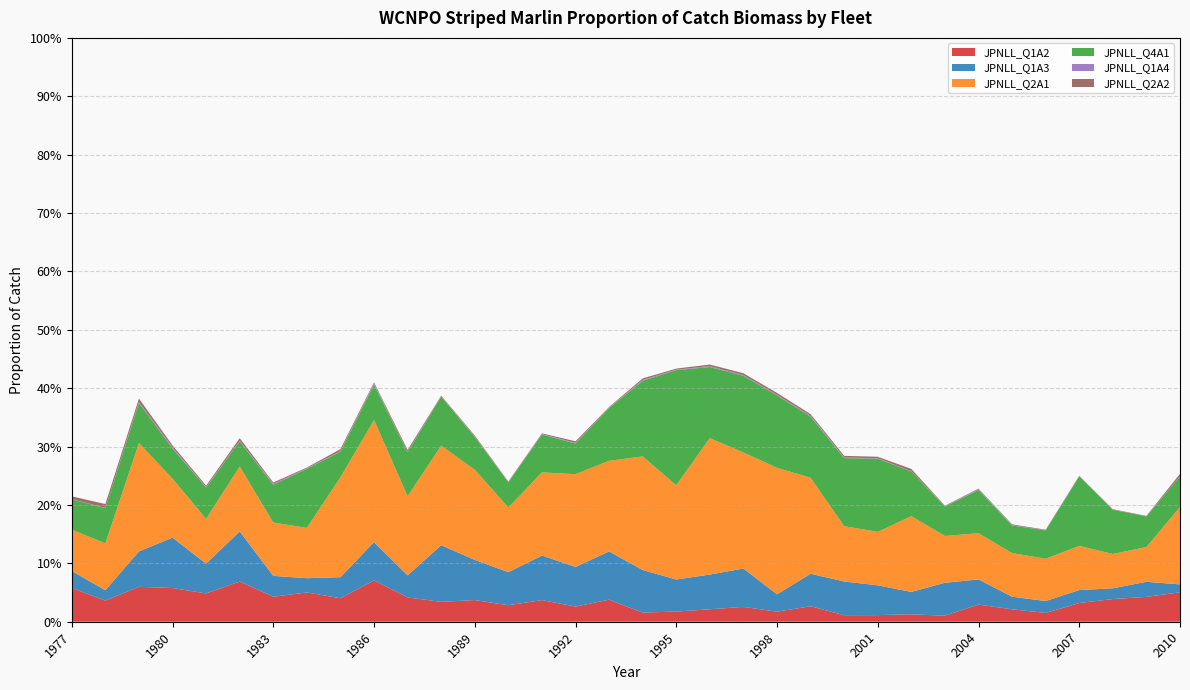

Reading left to right, what are all the values shown in this chart?

JPNLL_Q1A2: 1977=0.1	1978=0.0	1979=0.1	1980=0.1	1981=0.0	1982=0.1	1983=0.0	1984=0.1	1985=0.0	1986=0.1	1987=0.0	1988=0.0	1989=0.0	1990=0.0	1991=0.0	1992=0.0	1993=0.0	1994=0.0	1995=0.0	1996=0.0	1997=0.0	1998=0.0	1999=0.0	2000=0.0	2001=0.0	2002=0.0	2003=0.0	2004=0.0	2005=0.0	2006=0.0	2007=0.0	2008=0.0	2009=0.0	2010=0.1
JPNLL_Q1A3: 1977=0.0	1978=0.0	1979=0.1	1980=0.1	1981=0.1	1982=0.1	1983=0.0	1984=0.0	1985=0.0	1986=0.1	1987=0.0	1988=0.1	1989=0.1	1990=0.1	1991=0.1	1992=0.1	1993=0.1	1994=0.1	1995=0.1	1996=0.1	1997=0.1	1998=0.0	1999=0.1	2000=0.1	2001=0.1	2002=0.0	2003=0.1	2004=0.0	2005=0.0	2006=0.0	2007=0.0	2008=0.0	2009=0.0	2010=0.0
JPNLL_Q2A1: 1977=0.1	1978=0.1	1979=0.2	1980=0.1	1981=0.1	1982=0.1	1983=0.1	1984=0.1	1985=0.2	1986=0.2	1987=0.1	1988=0.2	1989=0.2	1990=0.1	1991=0.1	1992=0.2	1993=0.2	1994=0.2	1995=0.2	1996=0.2	1997=0.2	1998=0.2	1999=0.2	2000=0.1	2001=0.1	2002=0.1	2003=0.1	2004=0.1	2005=0.1	2006=0.1	2007=0.1	2008=0.1	2009=0.1	2010=0.1
JPNLL_Q4A1: 1977=0.1	1978=0.1	1979=0.1	1980=0.1	1981=0.1	1982=0.0	1983=0.1	1984=0.1	1985=0.0	1986=0.1	1987=0.1	1988=0.1	1989=0.1	1990=0.0	1991=0.1	1992=0.1	1993=0.1	1994=0.1	1995=0.2	1996=0.1	1997=0.1	1998=0.1	1999=0.1	2000=0.1	2001=0.1	2002=0.1	2003=0.1	2004=0.1	2005=0.0	2006=0.0	2007=0.1	2008=0.1	2009=0.1	2010=0.1
JPNLL_Q1A4: 1977=0.0	1978=0.0	1979=0.0	1980=0.0	1981=0.0	1982=0.0	1983=0.0	1984=0.0	1985=0.0	1986=0.0	1987=0.0	1988=0.0	1989=0.0	1990=0.0	1991=0.0	1992=0.0	1993=0.0	1994=0.0	1995=0.0	1996=0.0	1997=0.0	1998=0.0	1999=0.0	2000=0.0	2001=0.0	2002=0.0	2003=0.0	2004=0.0	2005=0.0	2006=0.0	2007=0.0	2008=0.0	2009=0.0	2010=0.0
JPNLL_Q2A2: 1977=0.0	1978=0.0	1979=0.0	1980=0.0	1981=0.0	1982=0.0	1983=0.0	1984=0.0	1985=0.0	1986=0.0	1987=0.0	1988=0.0	1989=0.0	1990=0.0	1991=0.0	1992=0.0	1993=0.0	1994=0.0	1995=0.0	1996=0.0	1997=0.0	1998=0.0	1999=0.0	2000=0.0	2001=0.0	2002=0.0	2003=0.0	2004=0.0	2005=0.0	2006=0.0	2007=0.0	2008=0.0	2009=0.0	2010=0.0